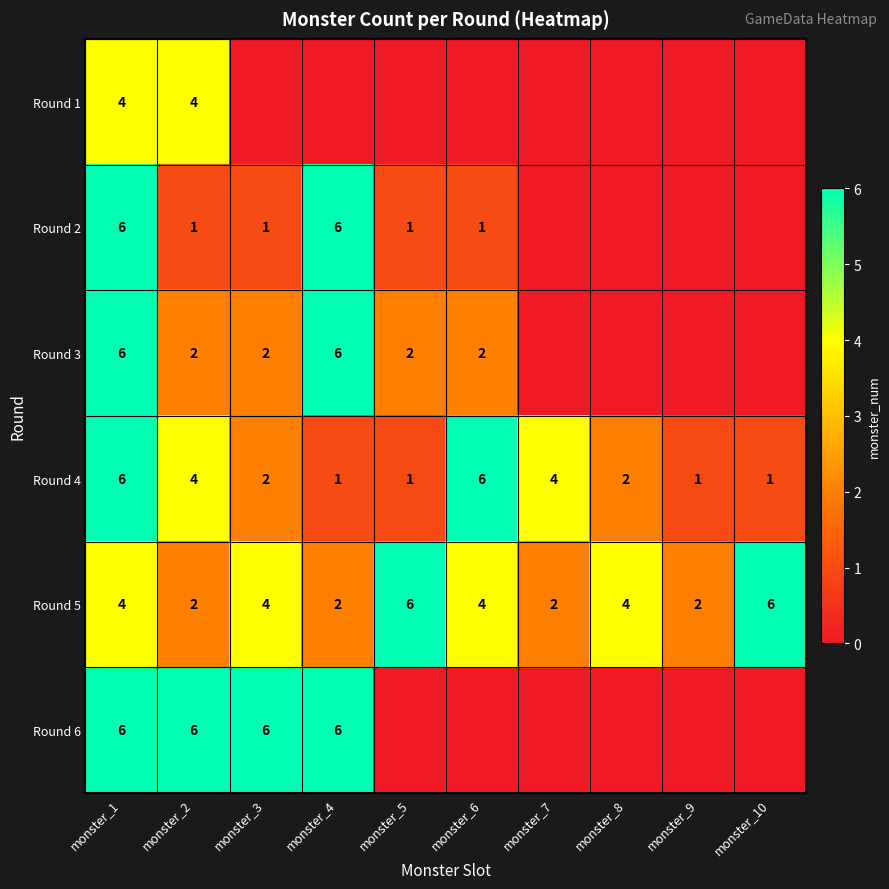

What is the total value across all series at monster_6?

13